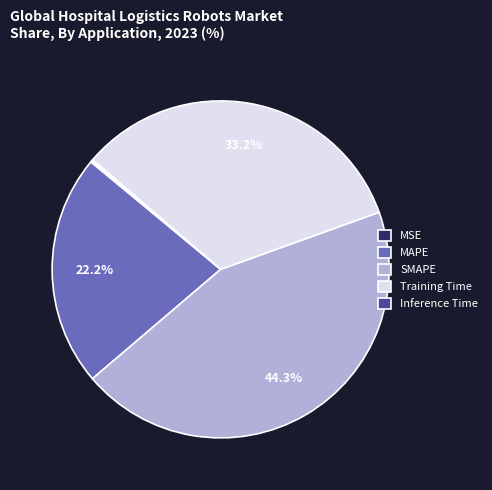

Is there any slice that represents more than half of the pie?

No